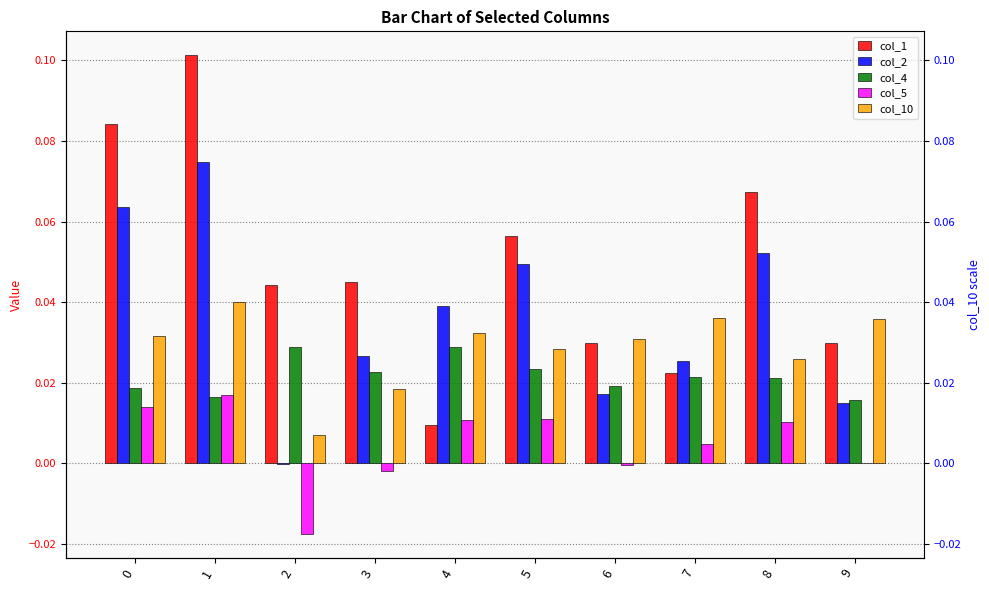

Is the value of col_5 at 9 greater than the value of col_10 at 5?

No